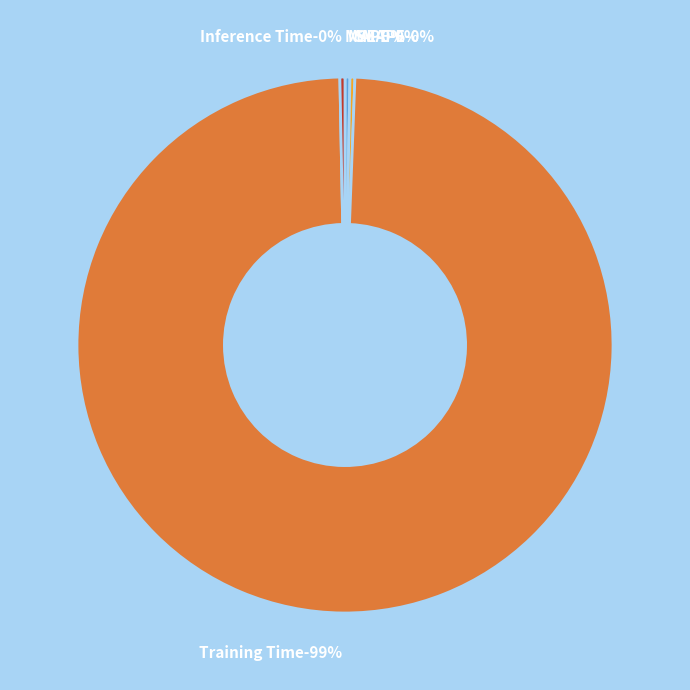

What is the total percentage of MAPE and SMAPE?

0.6%